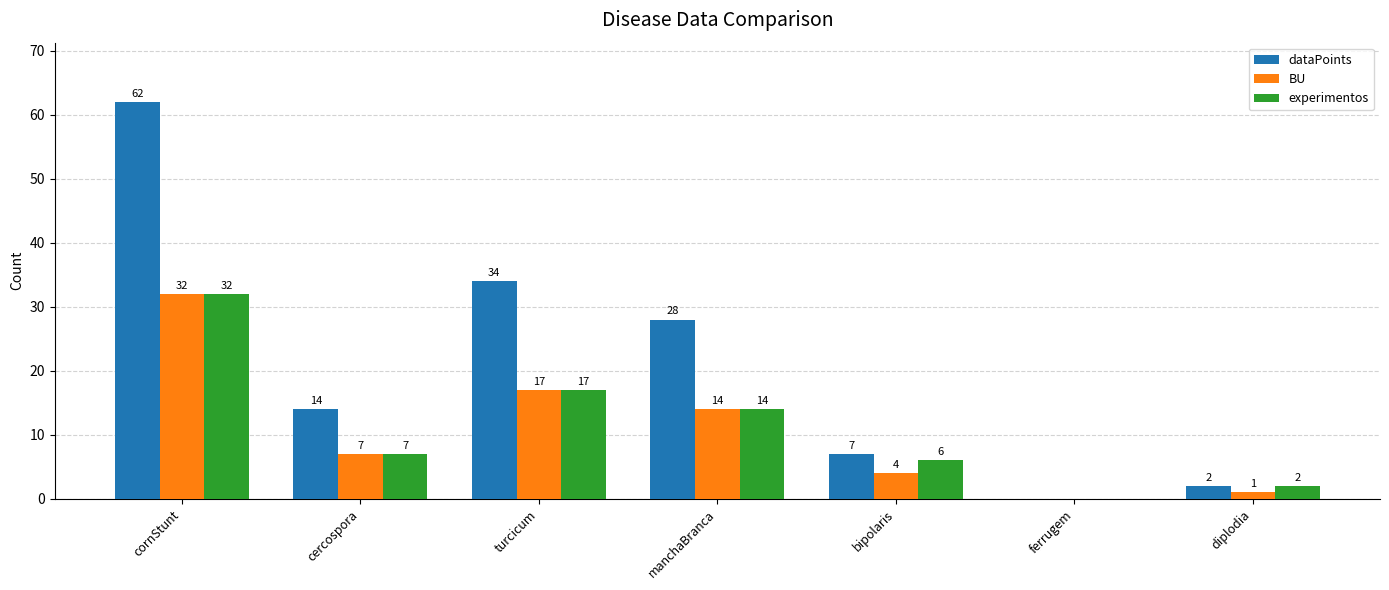

What is the sum of all experimentos values?

78